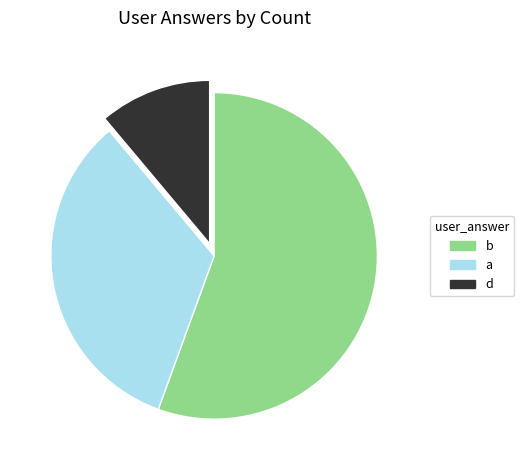

Rank the categories by value from highest to lowest.

b, a, d